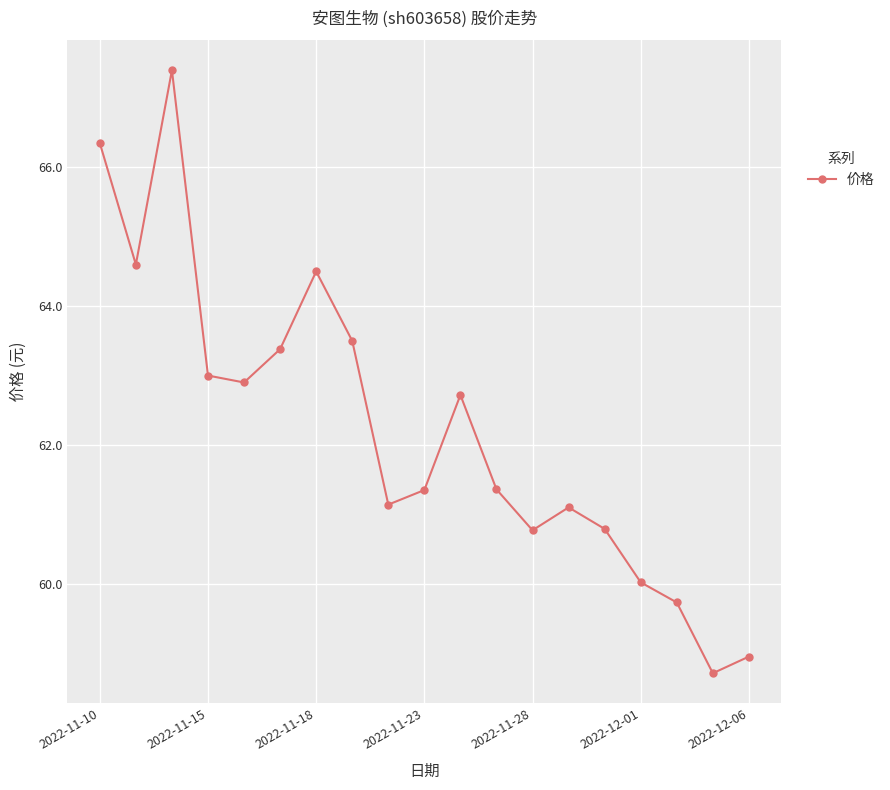

What is the value of the 19th point from the left?

59.0